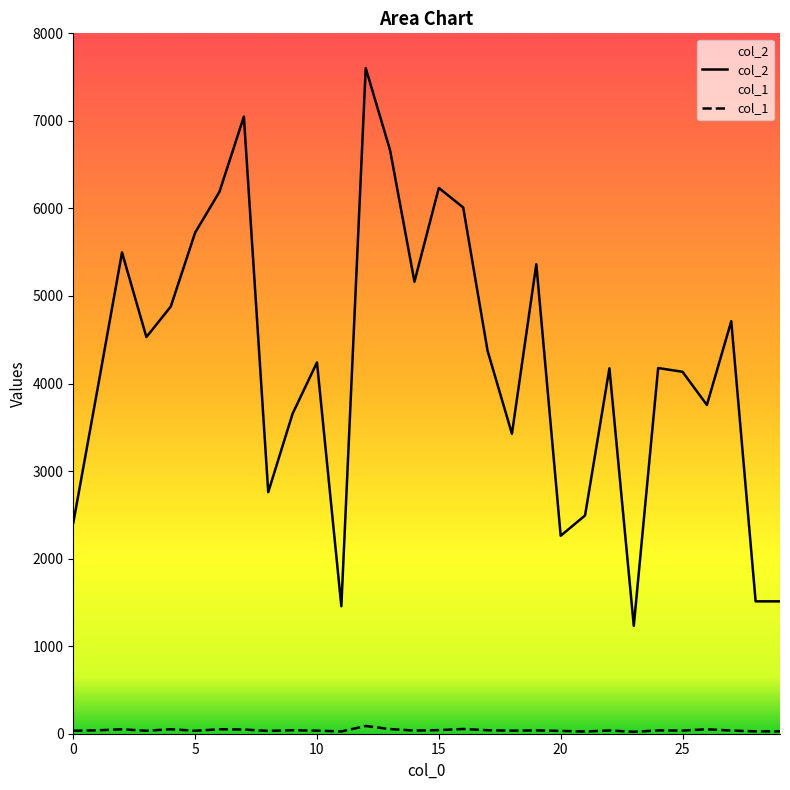

Which series has the largest range (max minus min)?

col_2